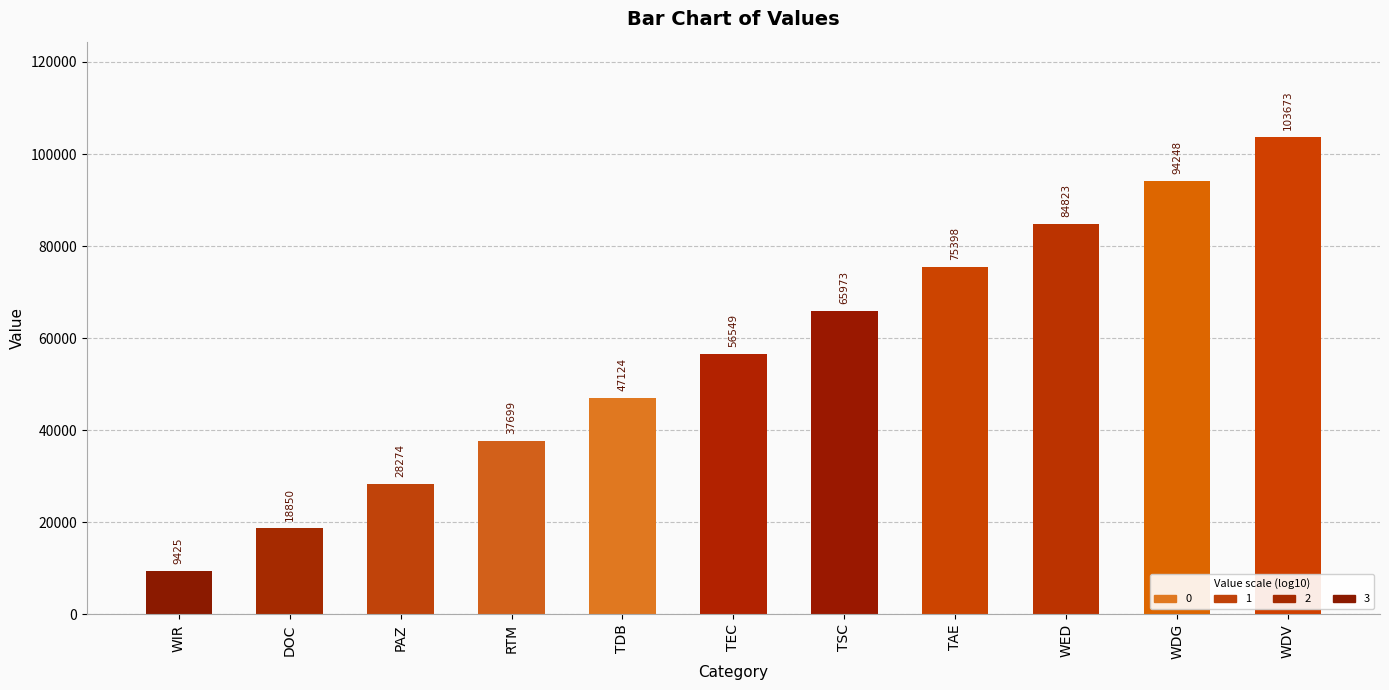

Rank the categories by value from lowest to highest.

WIR, DOC, PAZ, RTM, TDB, TEC, TSC, TAE, WED, WDG, WDV